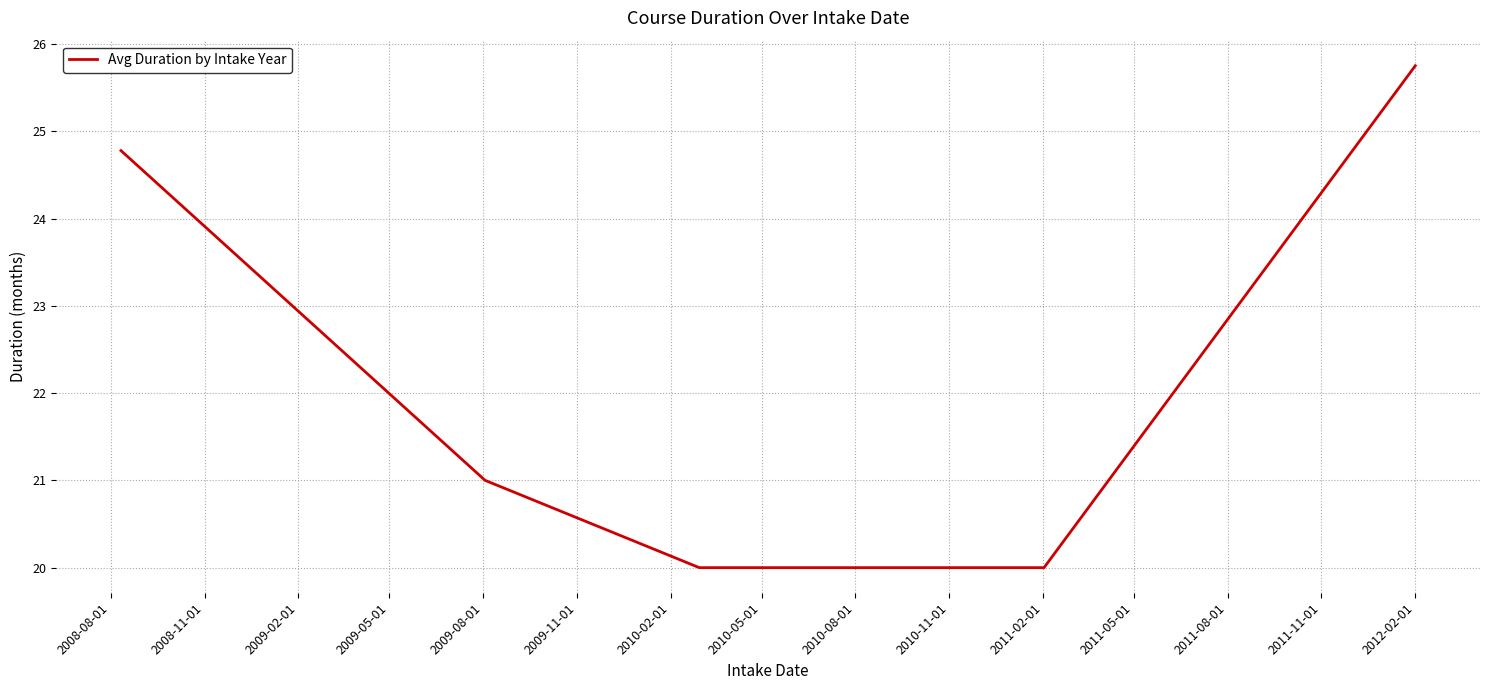

What is the average value?

22.3